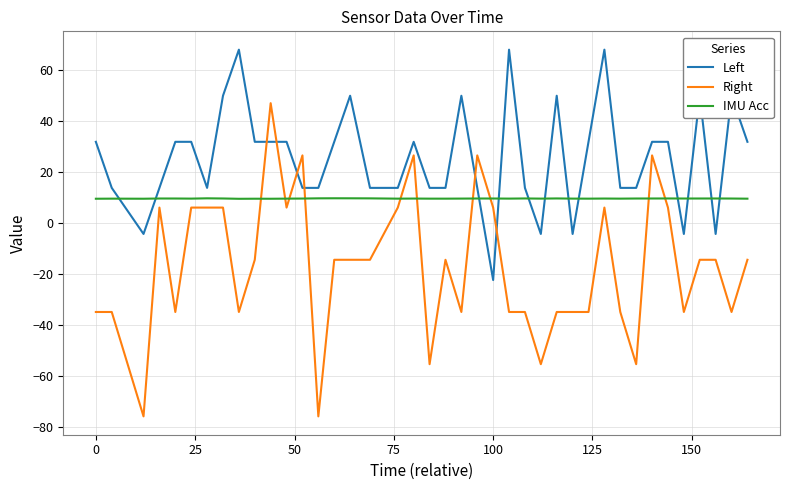

Rank the series by their maximum value, from highest to lowest.

Left, Right, IMU Acc